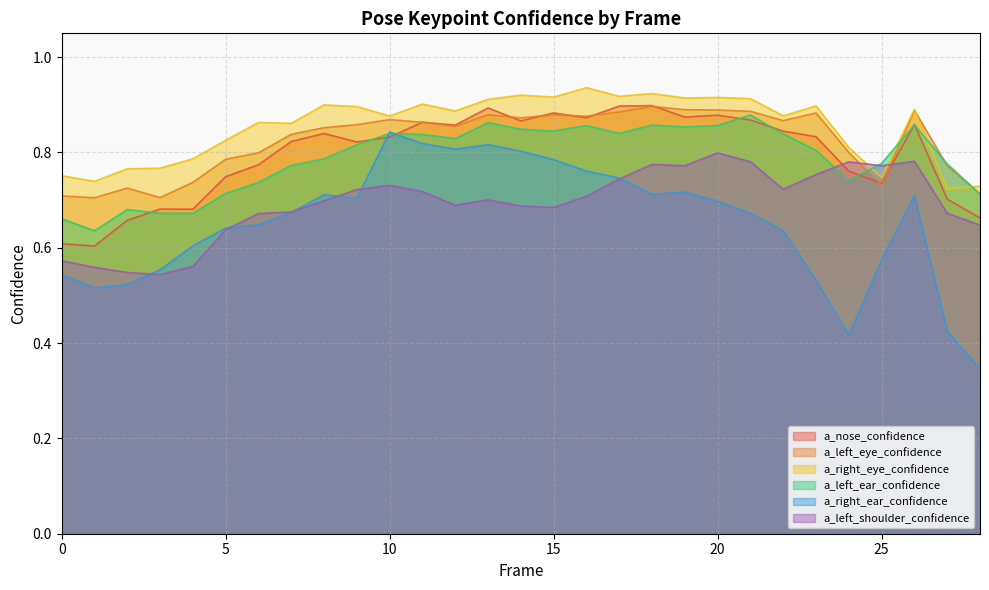

Rank the series at 25 from highest to lowest value.

a_left_ear_confidence, a_left_shoulder_confidence, a_right_eye_confidence, a_nose_confidence, a_left_eye_confidence, a_right_ear_confidence